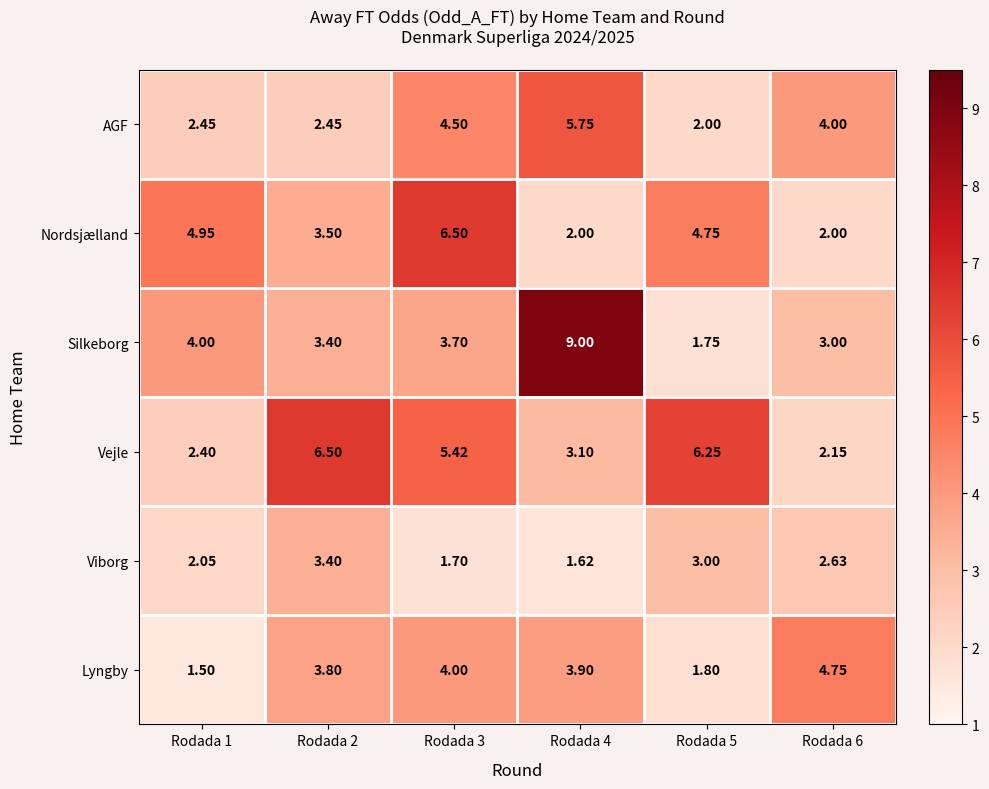

Rank the series at Rodada 4 from highest to lowest value.

Silkeborg, AGF, Lyngby, Vejle, Nordsjælland, Viborg